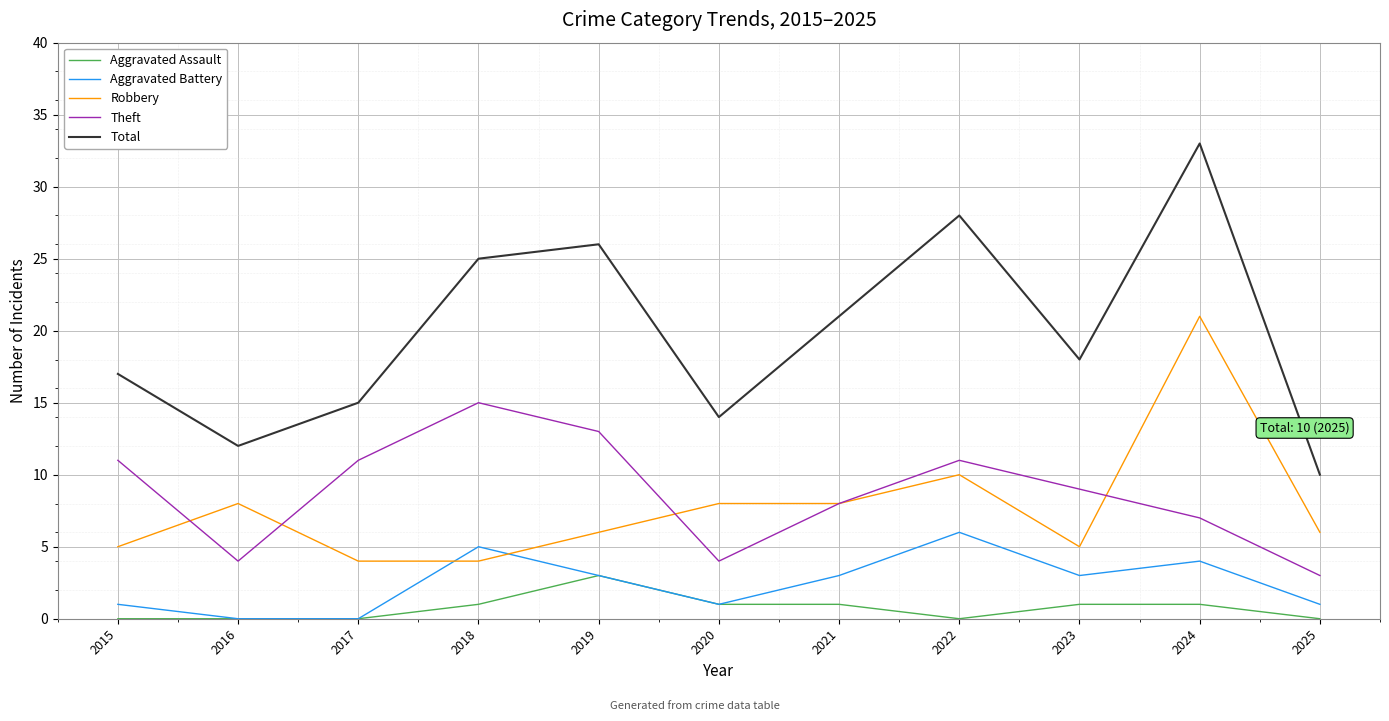

Which series has the largest total across all categories?

Total